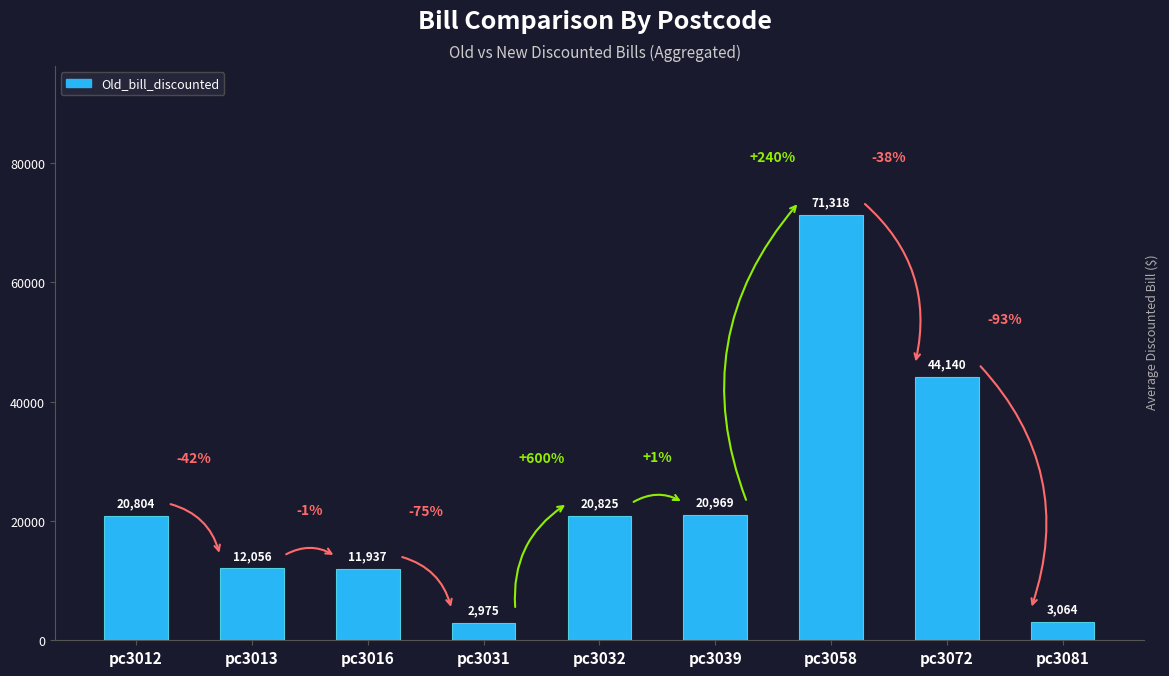

What is the value of the 4th bar from the left?

2975.5